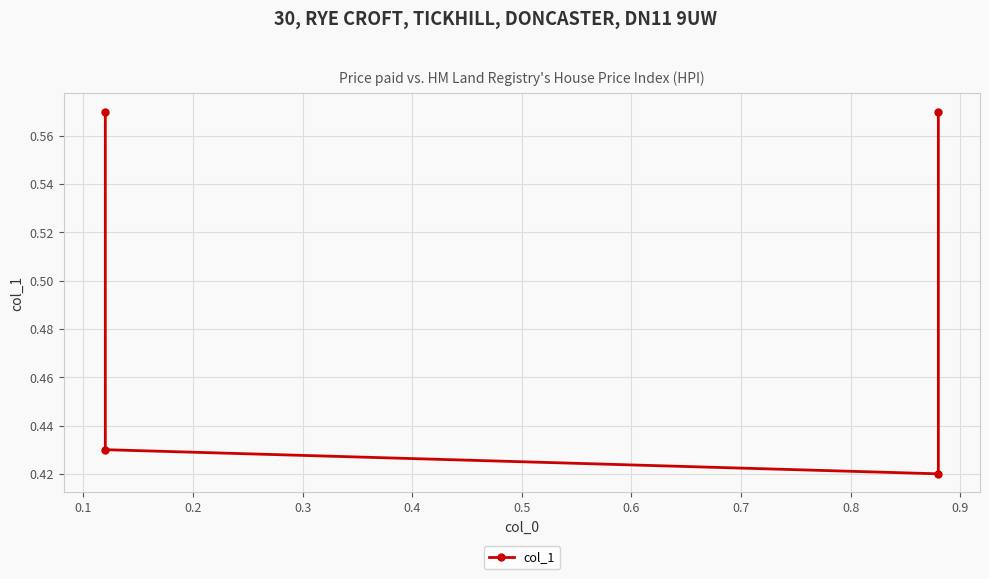

What is the smallest value displayed?

0.4